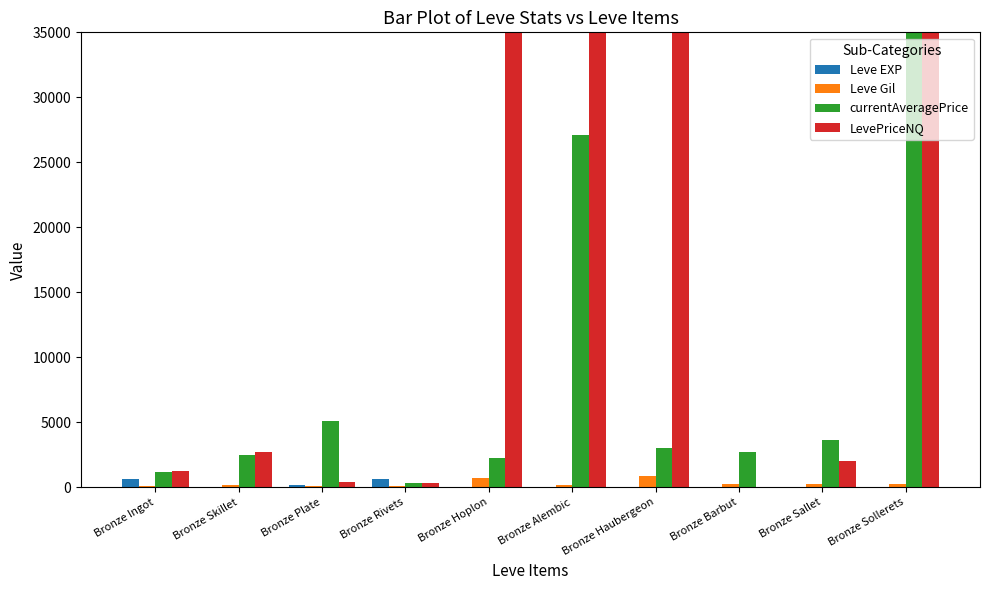

Reading left to right, list all the values displayed in this chart.

Leve EXP: 630	1	160	630	1	1	6	5	5	5
Leve Gil: 113	160	116	112	690	160	840	220	220	220
currentAveragePrice: 1209	2494	5071	340	2226	27125	3011	2680	3624	257754
LevePriceNQ: 1230	2750	393	355	6690000	118500	5101583	0	1999	257754